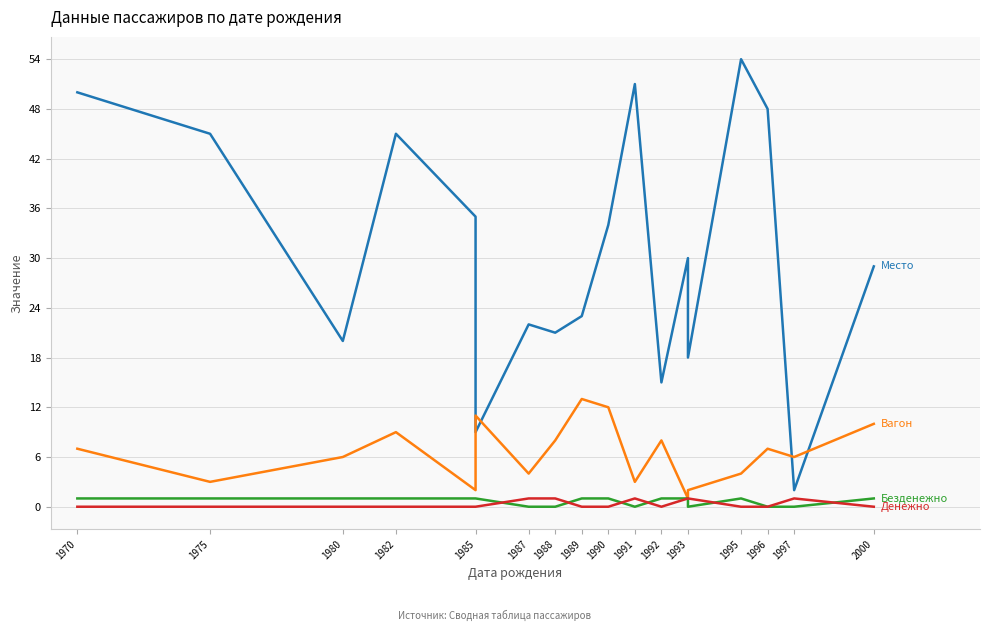

How many series are shown in this chart?

4